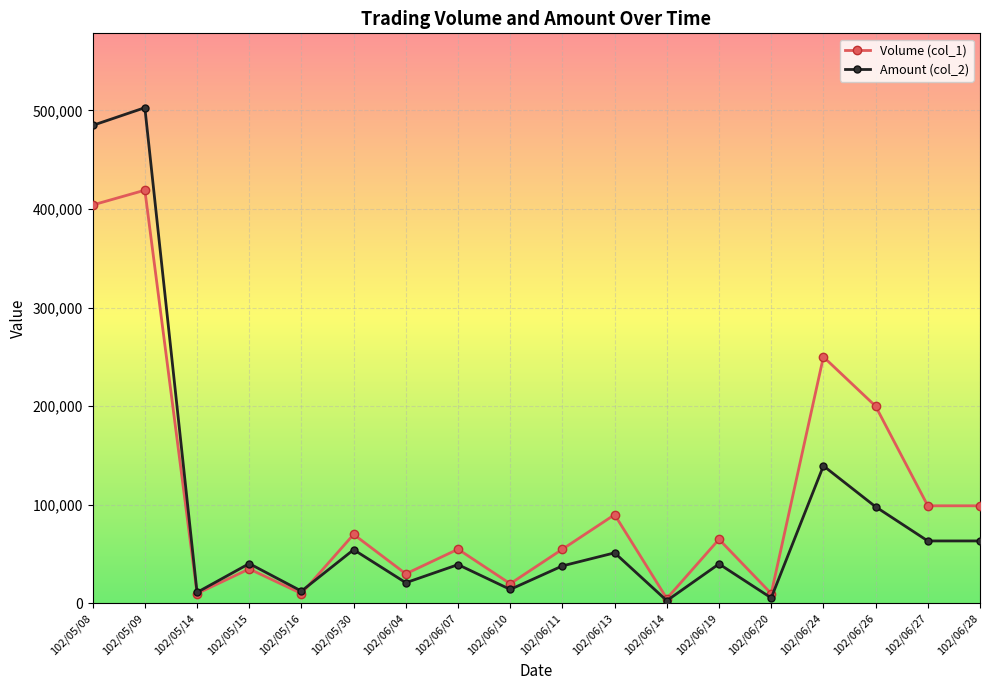

How many interior local peaks does the Amount (col_2) series have?

7